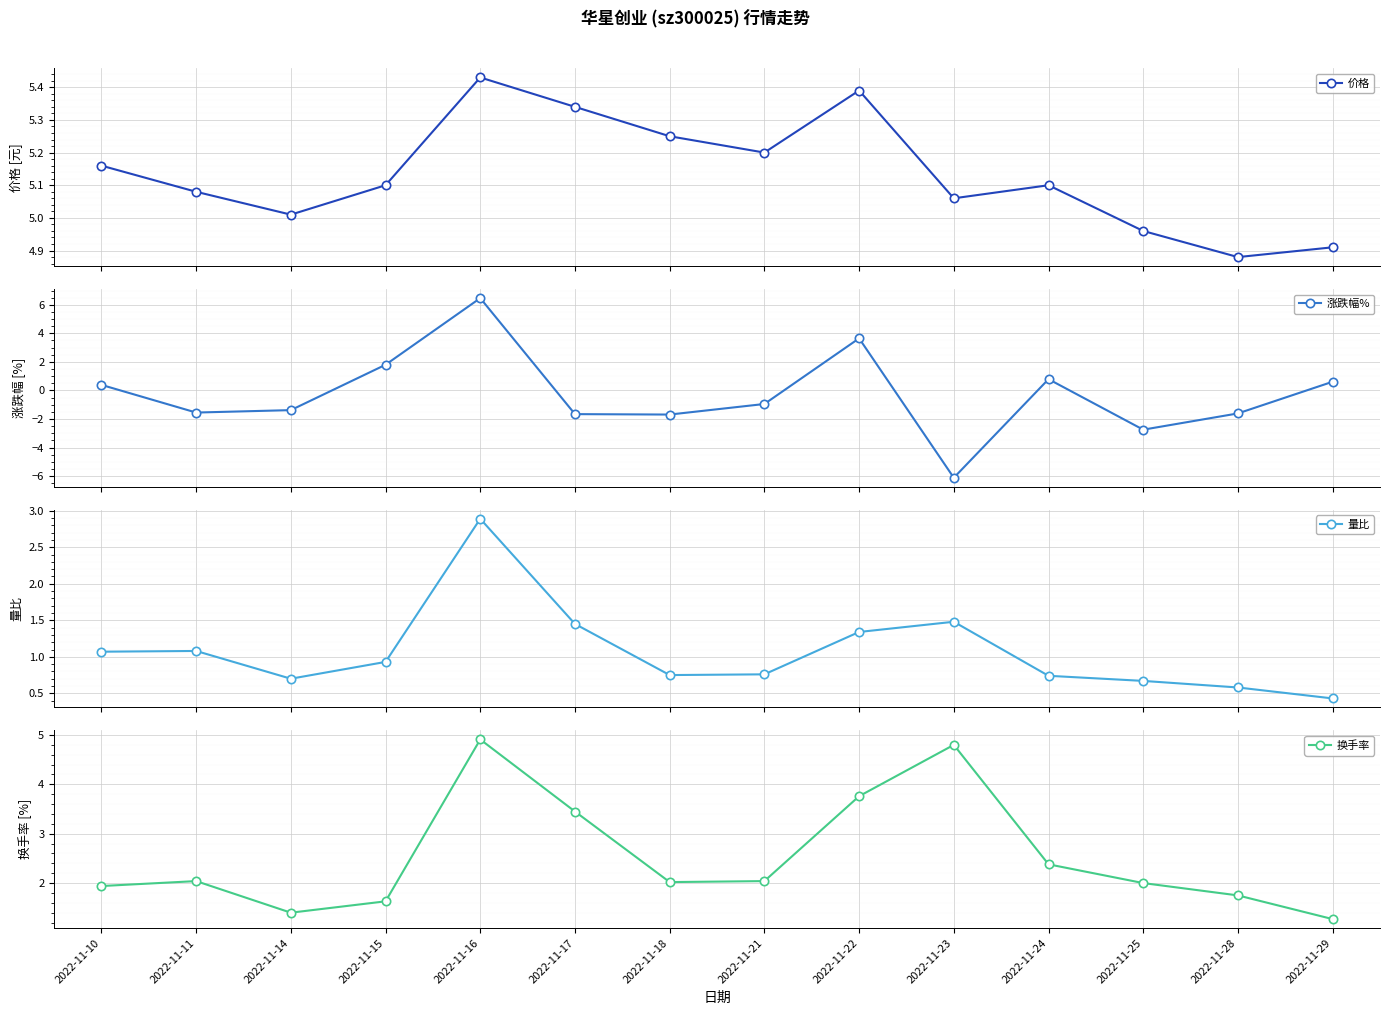

True or false: 量比 has a value of 0.8 at 2022-11-18.

True